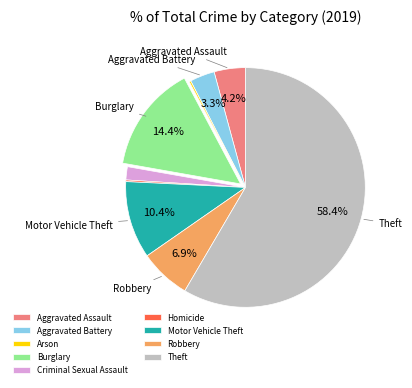

Is Theft the majority of the pie?

Yes